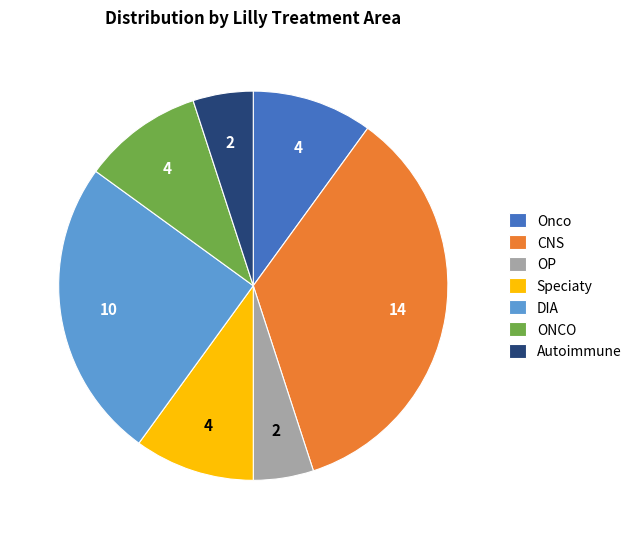

Is the sum of Speciaty and DIA greater than half?

No